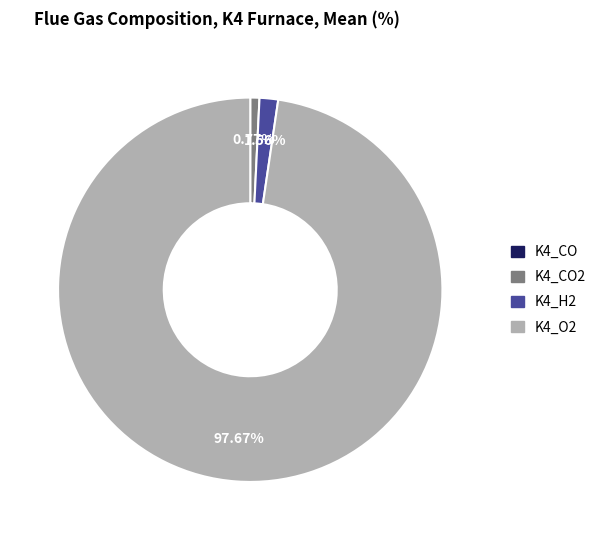

Which category accounts for the majority?

K4_O2